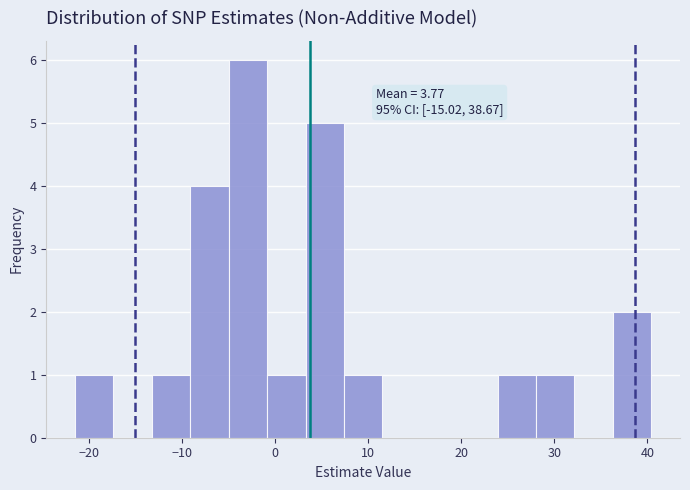

Over which range of the x-axis is the bar tallest?

-5 to -1